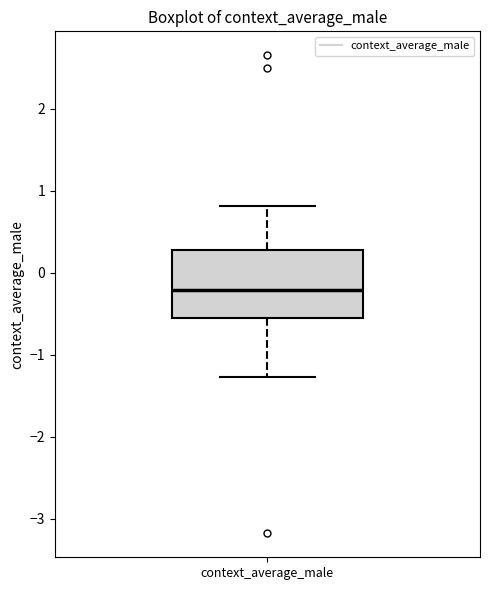

Read this box plot against the y-axis: the position of the median line, the range covered by the box, and the ends of both whiskers. The values are not printed on the chart, so give them approximately, as read against the axis.

median -0.2, box -0.6 to 0.3, whiskers -1.3 to 0.8